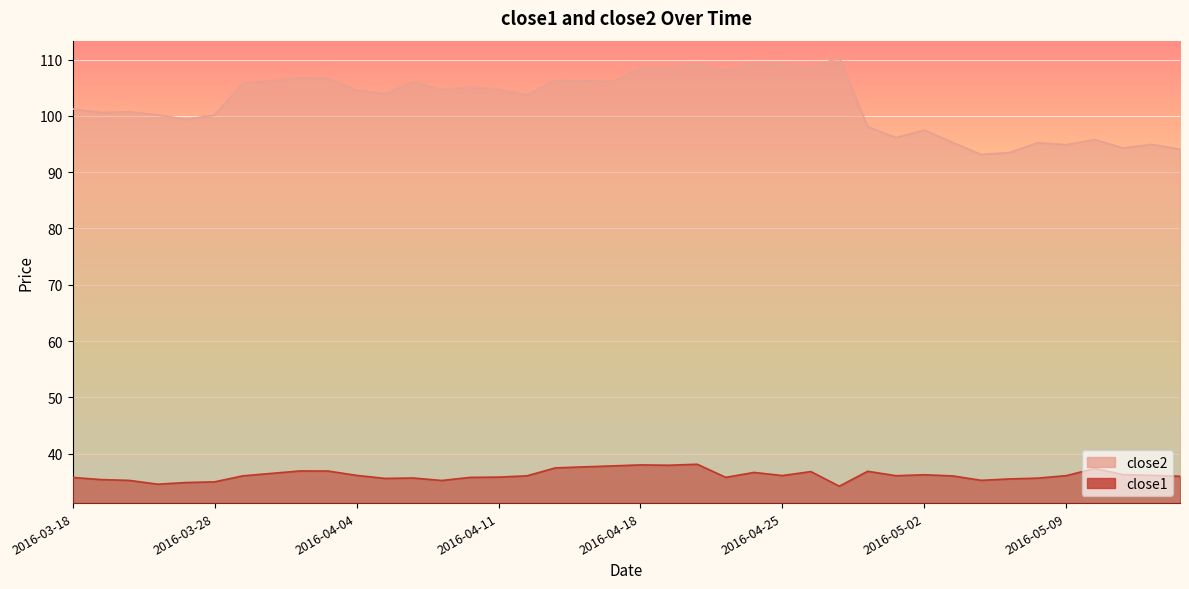

How many lines are shown in the chart?

2